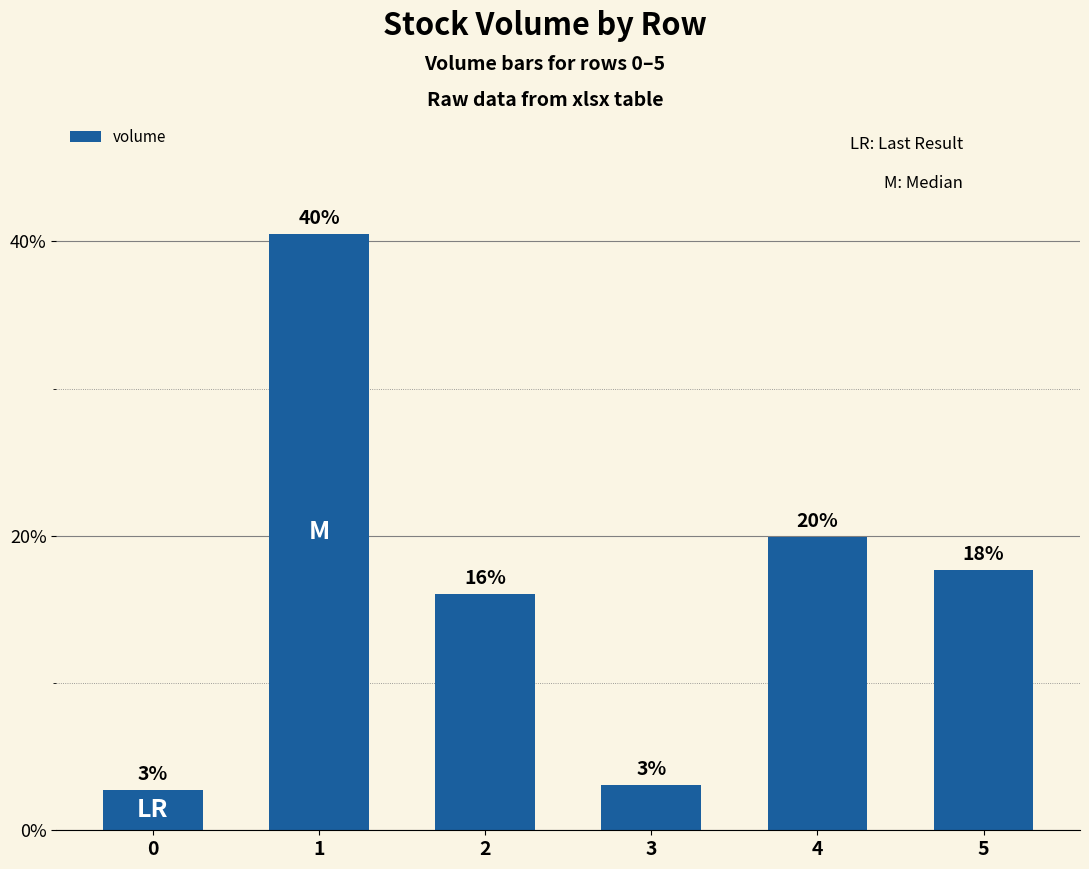

What is the minimum value shown in the chart?

2.8